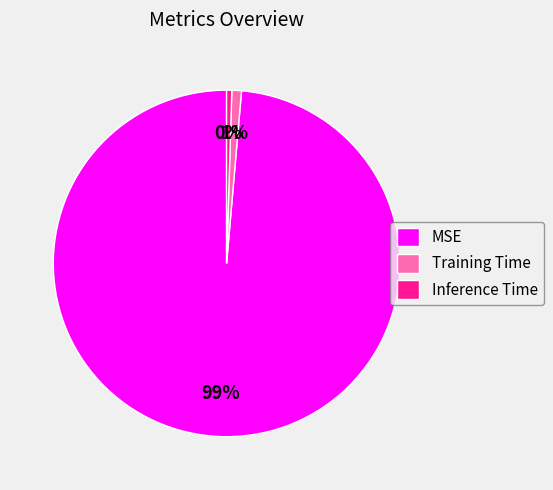

Is it true that MSE is 89% of the pie?

False